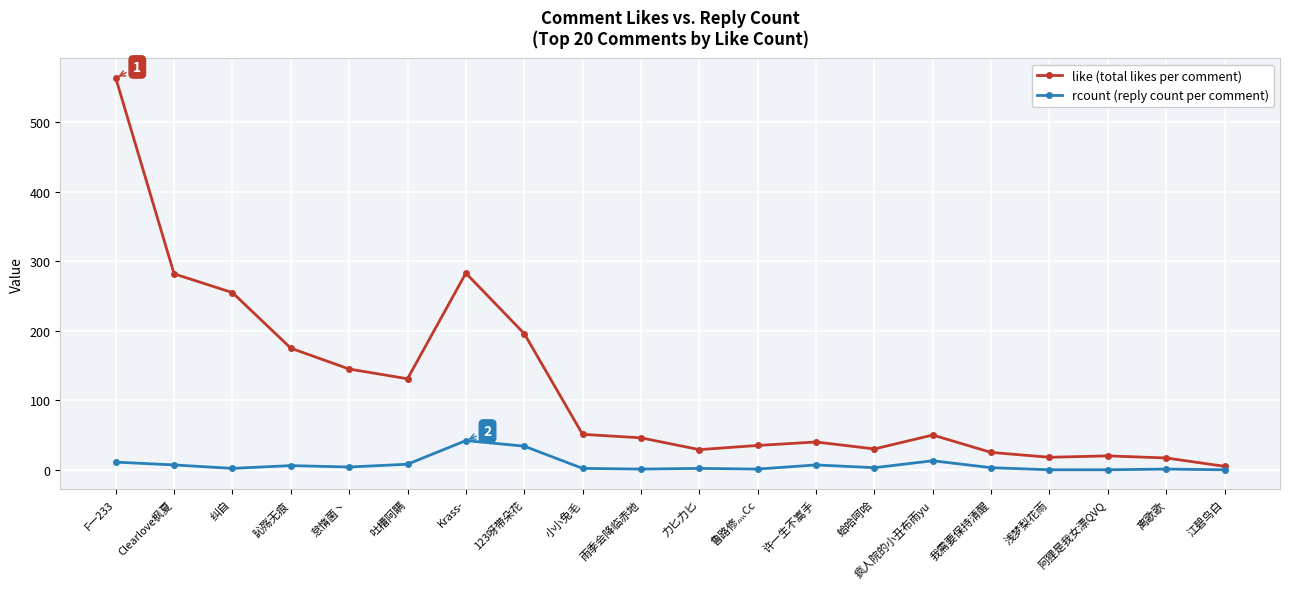

What is the average value of the like (total likes per comment) series?

120